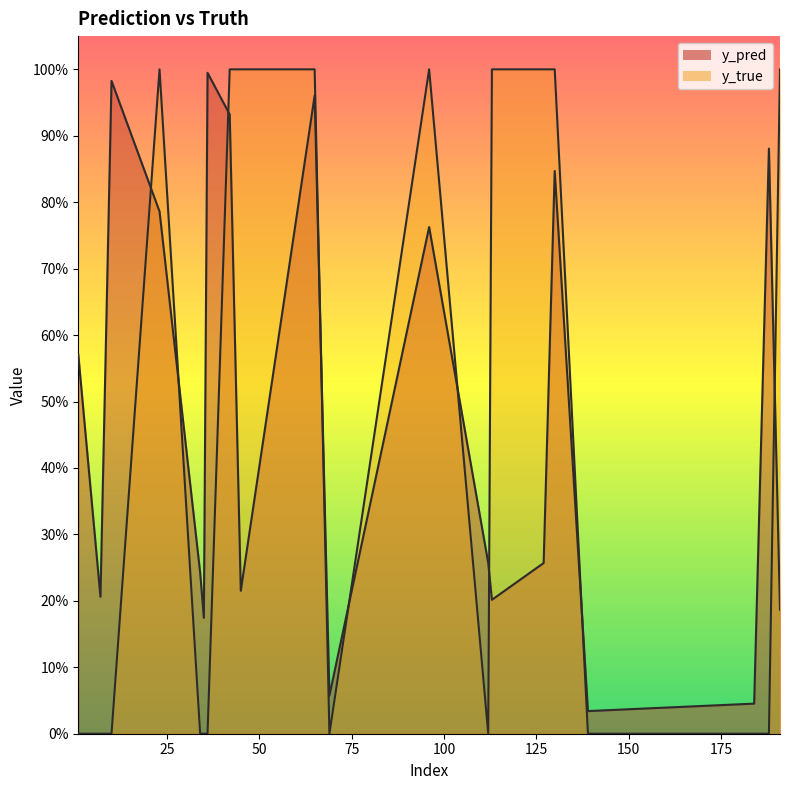

List the series in order of their overall mean, lowest first.

y_true, y_pred